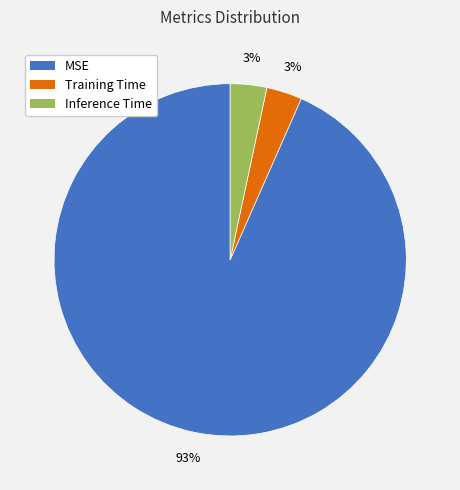

Combined, do Training Time and Inference Time account for over 50%?

No